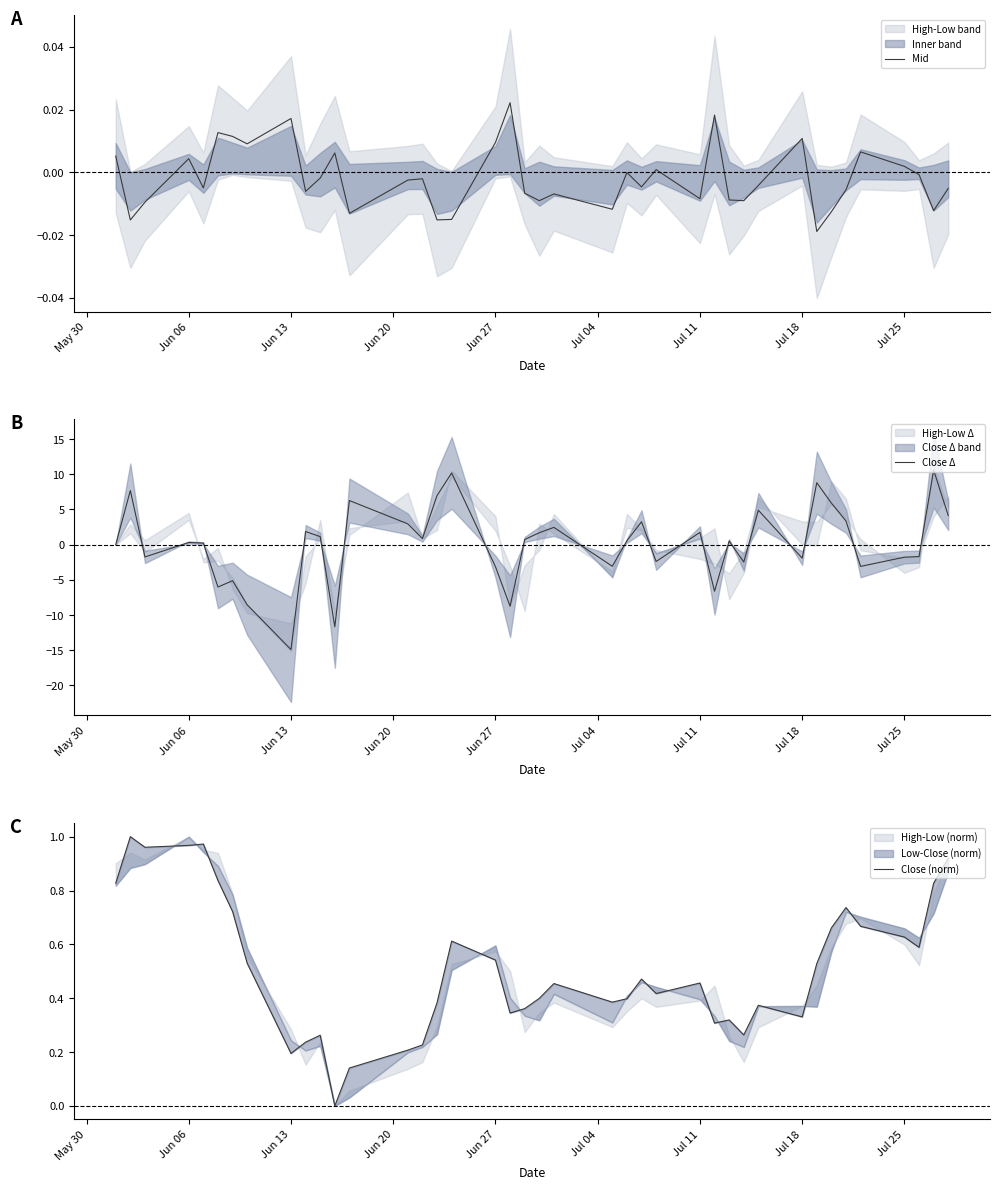

True or false: Close Δ and Close (norm) cross at least once.

True